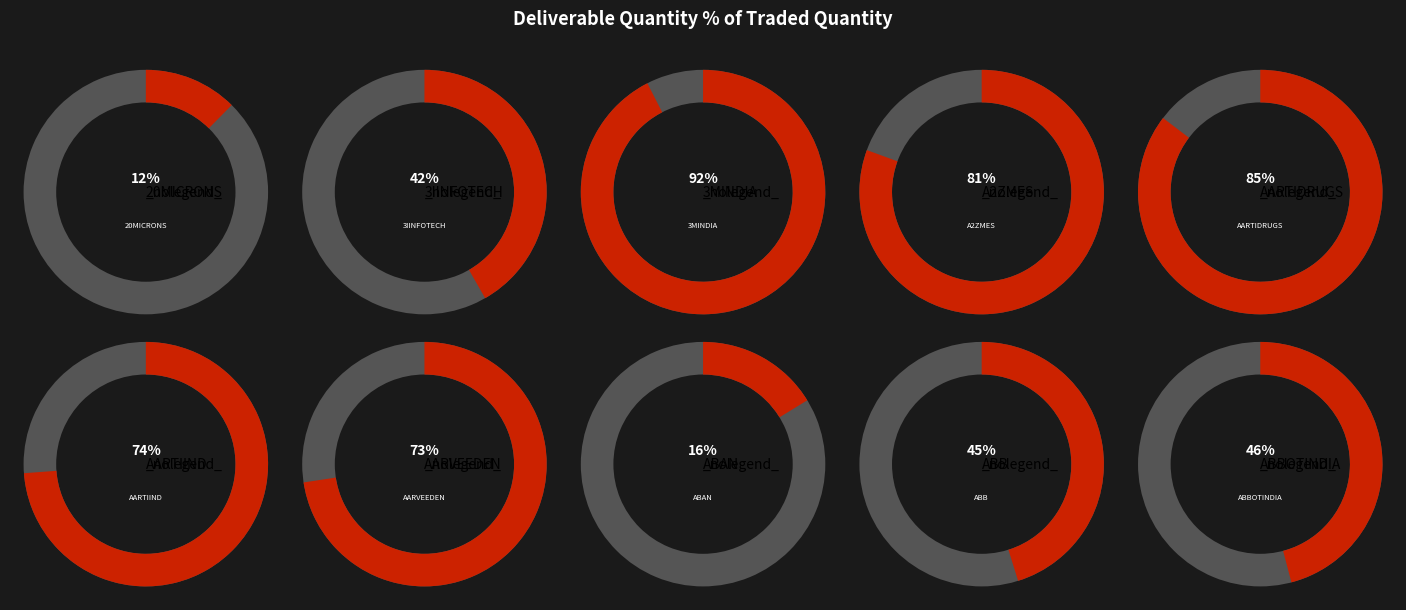

What is the smallest slice in the pie chart?

20MICRONS